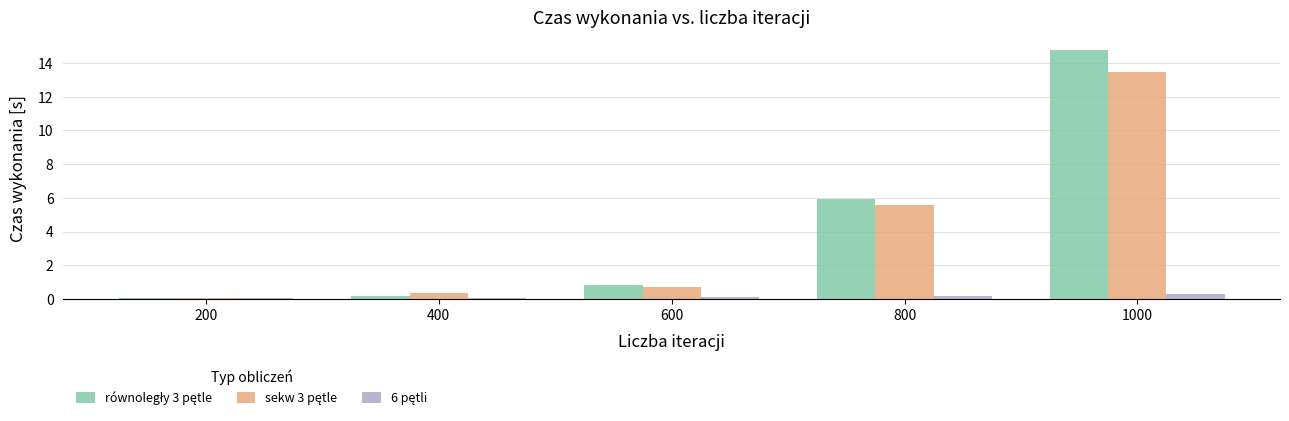

What is the maximum value shown in the chart?

14.8